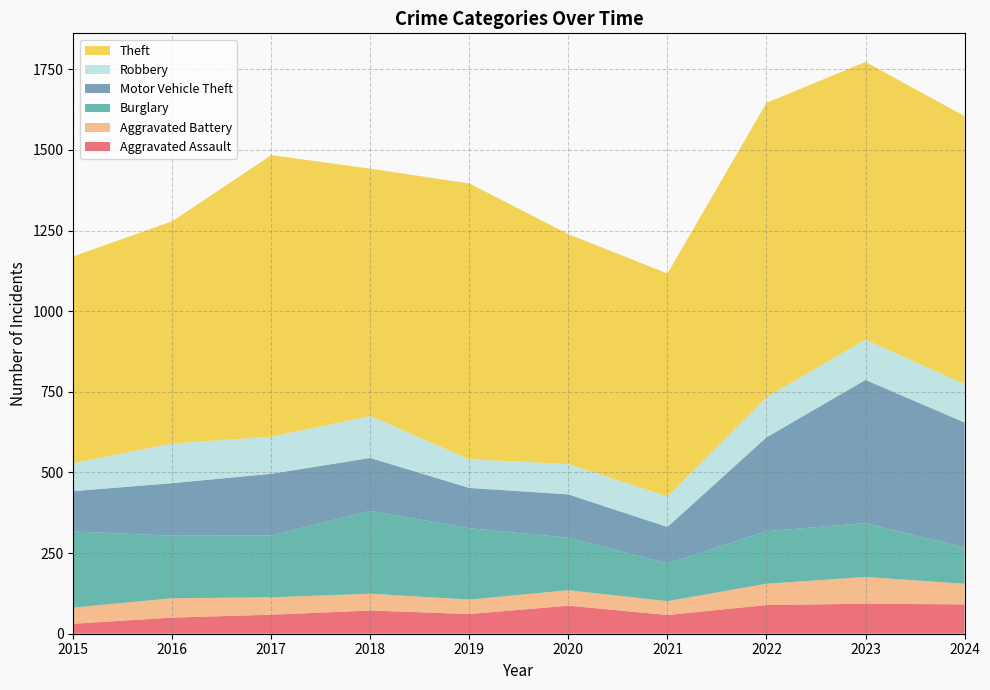

Reading right to left, transcribe all the data shown in this chart.

Aggravated Assault: 91	93	89	58	87	61	72	59	50	31
Aggravated Battery: 64	83	66	43	48	45	52	54	60	50
Burglary: 112	167	163	117	163	221	257	192	194	236
Motor Vehicle Theft: 388	444	291	113	134	125	164	191	163	125
Robbery: 119	125	125	95	94	89	130	115	123	87
Theft: 831	861	912	691	713	855	767	873	689	641